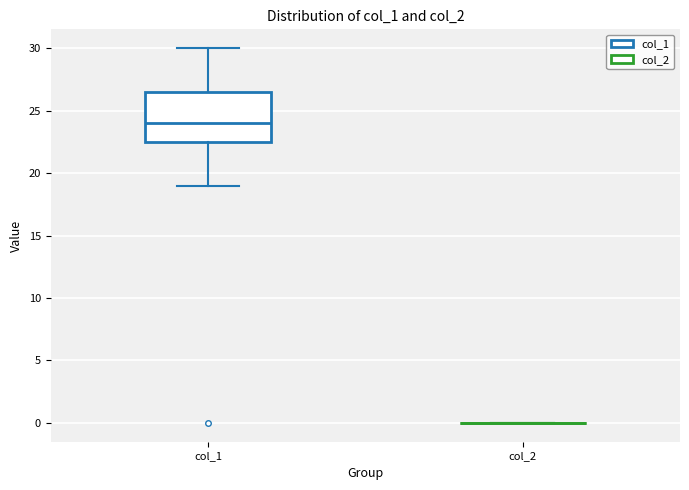

Reading left to right, read every box against the y-axis: the position of its median line, the range the box covers, and the ends of its whiskers. The values are not printed on the chart, so give them approximately, as read against the axis.

col_1: median 24.0, box 22.5 to 26.5, whiskers 19.0 to 30.0
col_2: box collapsed to a line at 0.0, whiskers 0.0 to 0.0